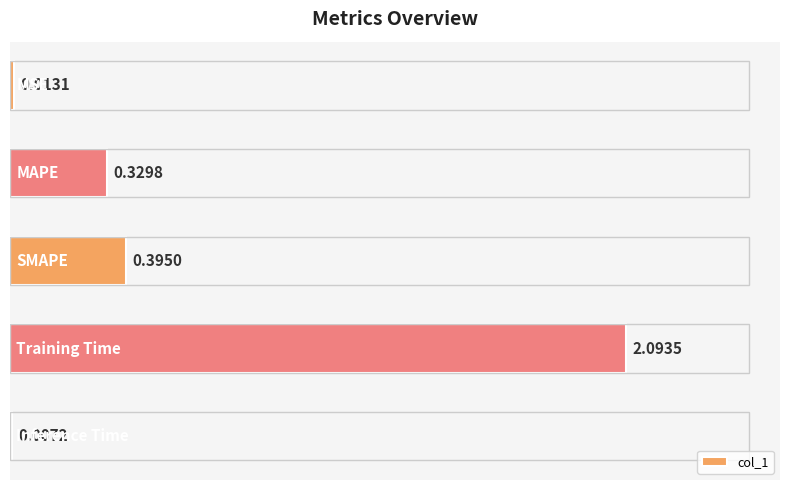

Count the number of data series in this chart.

1